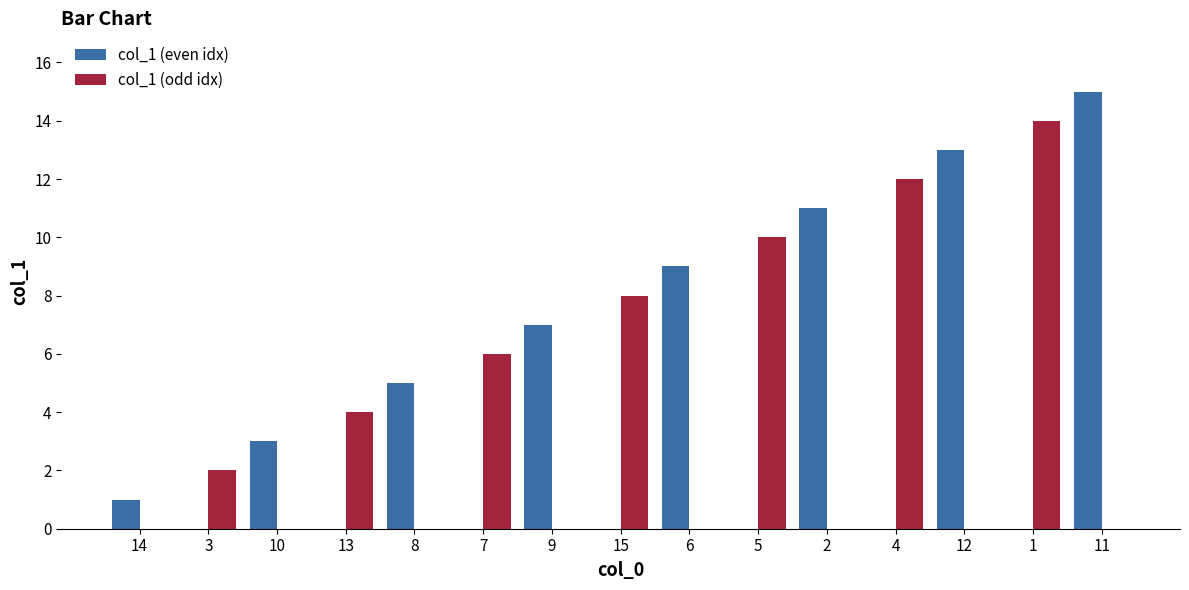

The value of col_1 (odd idx) at 3 is 2. True or false?

True